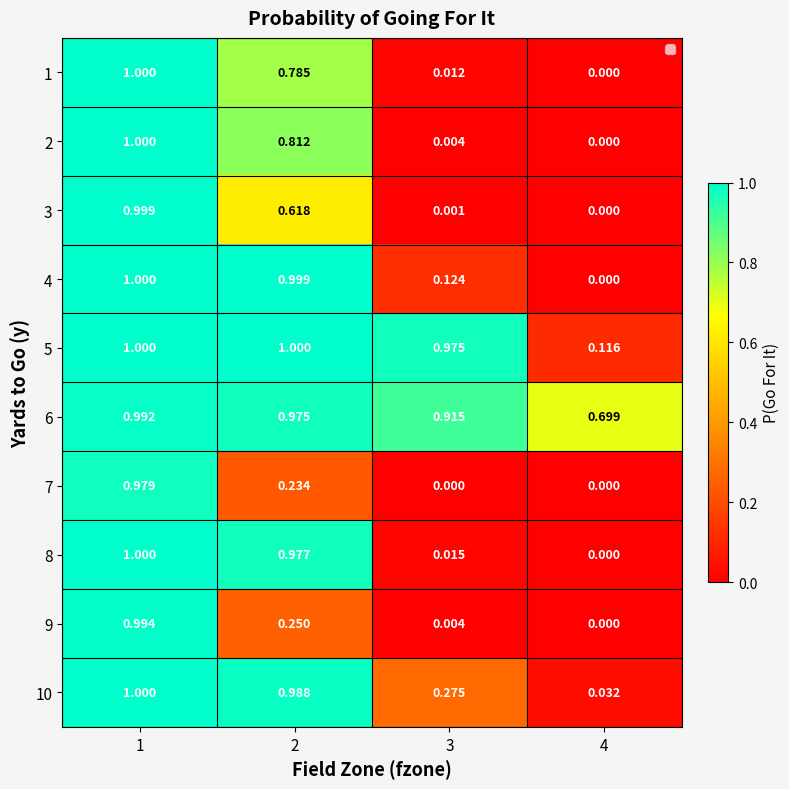

Is the value of 8 at 4 greater than the value of 7 at 1?

No